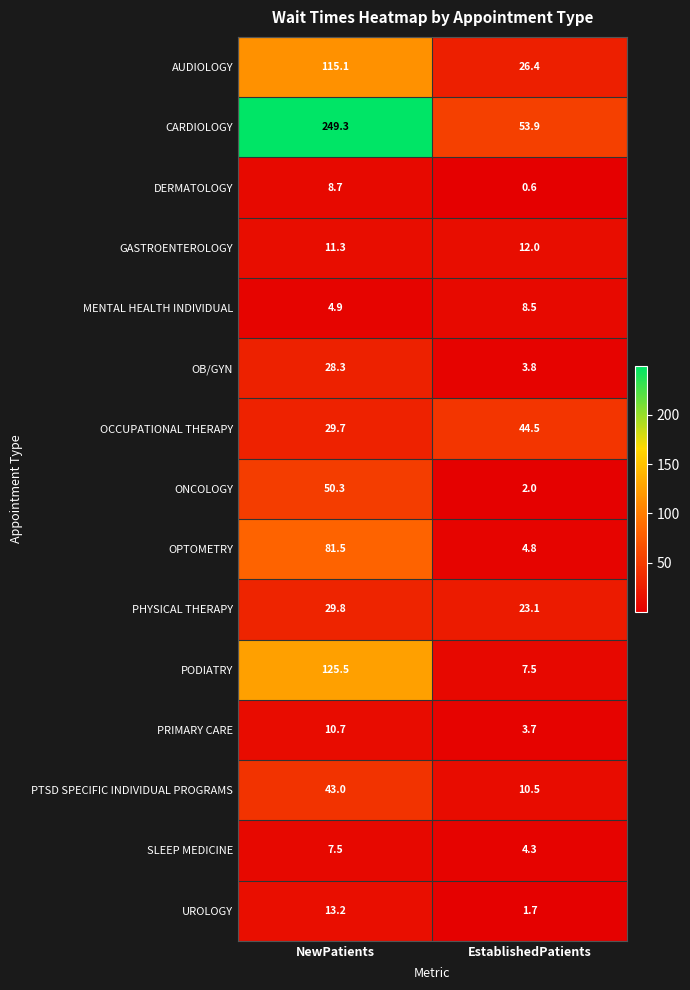

What is the average value of the OCCUPATIONAL THERAPY series?

37.1